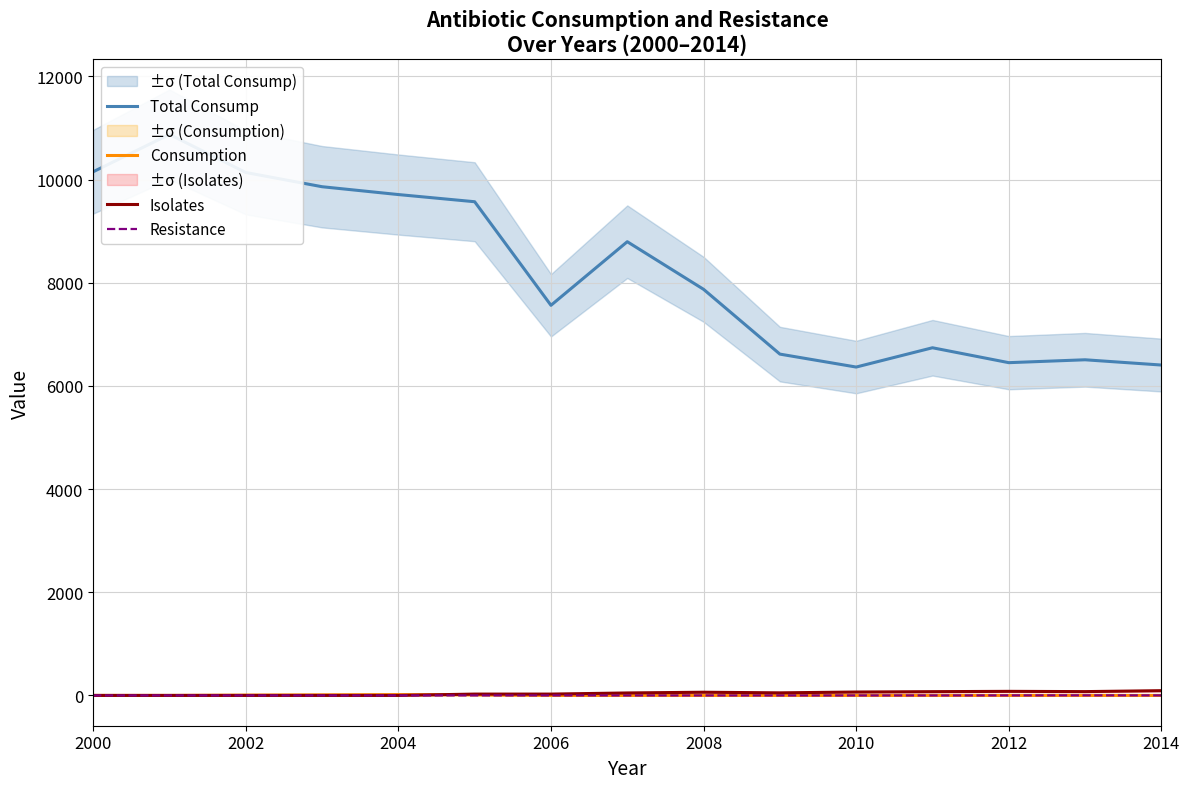

Reading left to right, list all the values displayed in this chart.

Total Consump: 10152	10876	10138	9862	9710	9571	7563	8796	7873	6617	6366	6740	6451	6507	6405
Consumption: 0	0	6	11	16	10	0	0	0	0	0	0	0	0	0
Isolates: 0	0	0	0	0	26	26	48	62	50	66	73	79	74	92
Resistance: 0	0	0	0	0	0	0	0	0	0	0	0	1	2	1